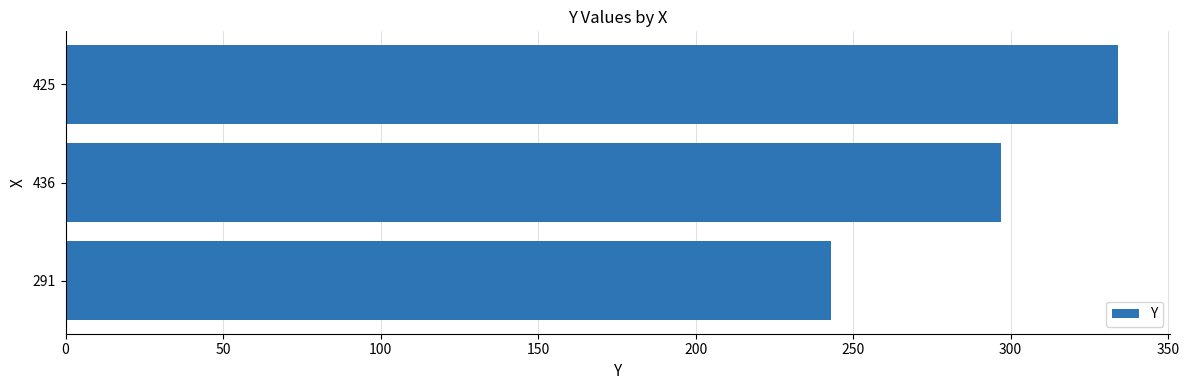

The chart shows a value of 543 at 425. True or false?

False